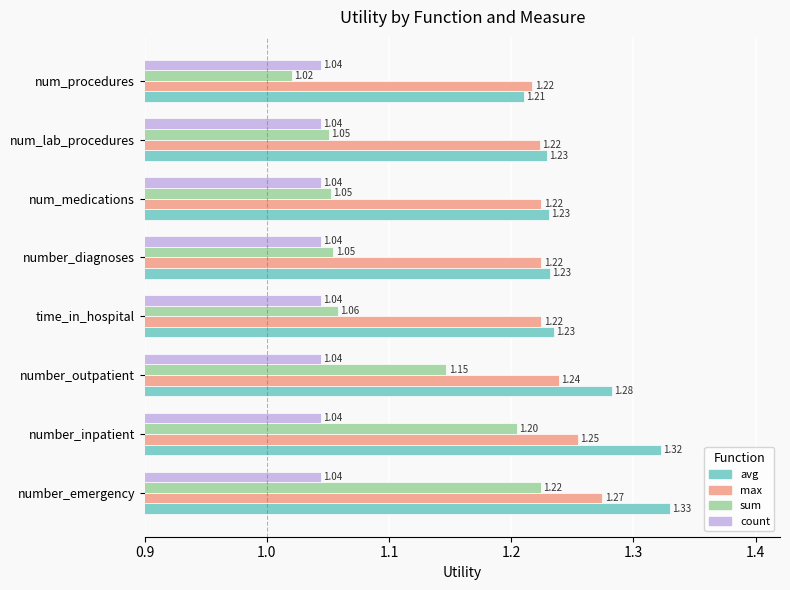

Which category has the lowest value in the sum series?

num_procedures